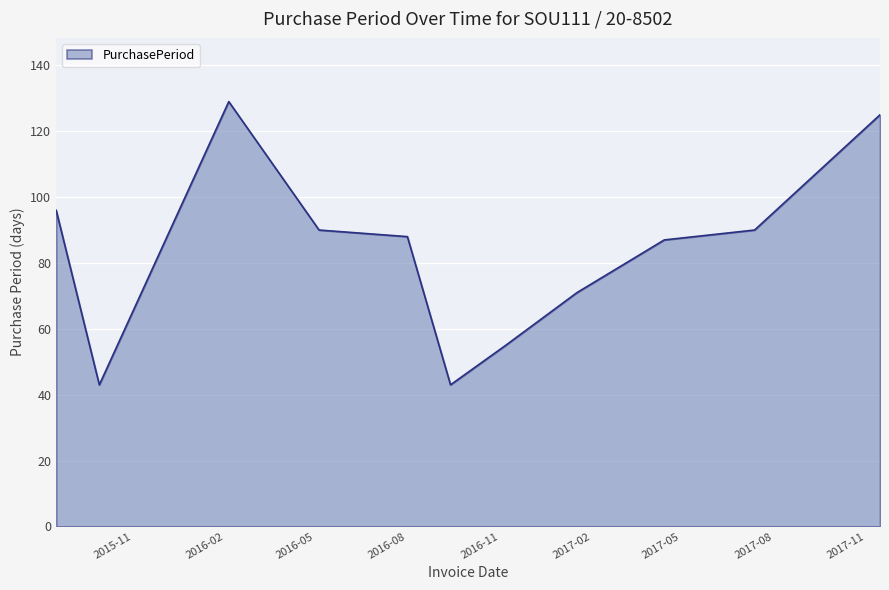

What is the greatest value displayed?

129